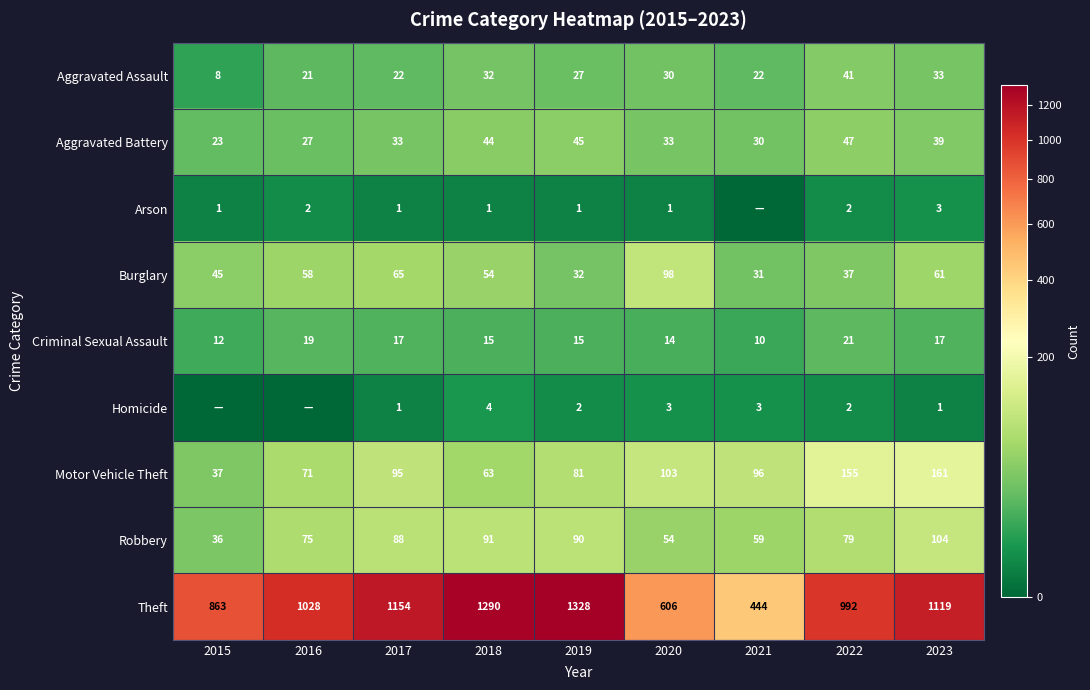

List the labels in order of Theft value, smallest first.

2021, 2020, 2015, 2022, 2016, 2023, 2017, 2018, 2019